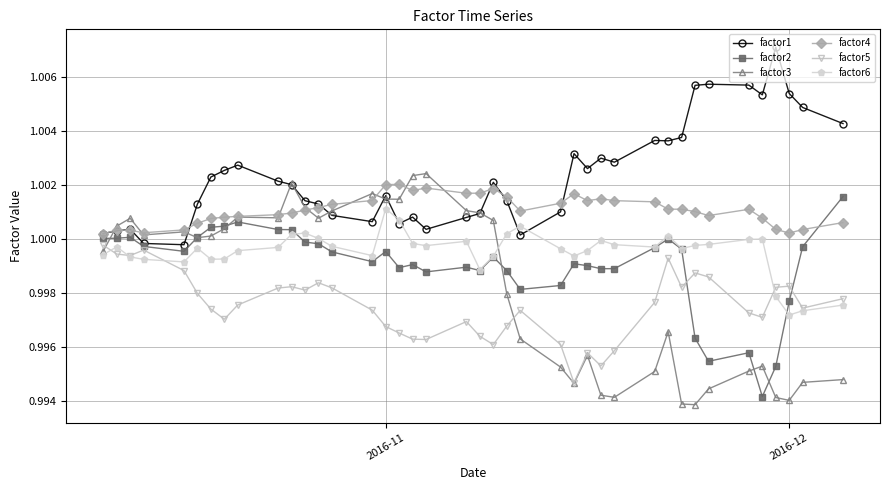

Which series has the widest spread of values?

factor3